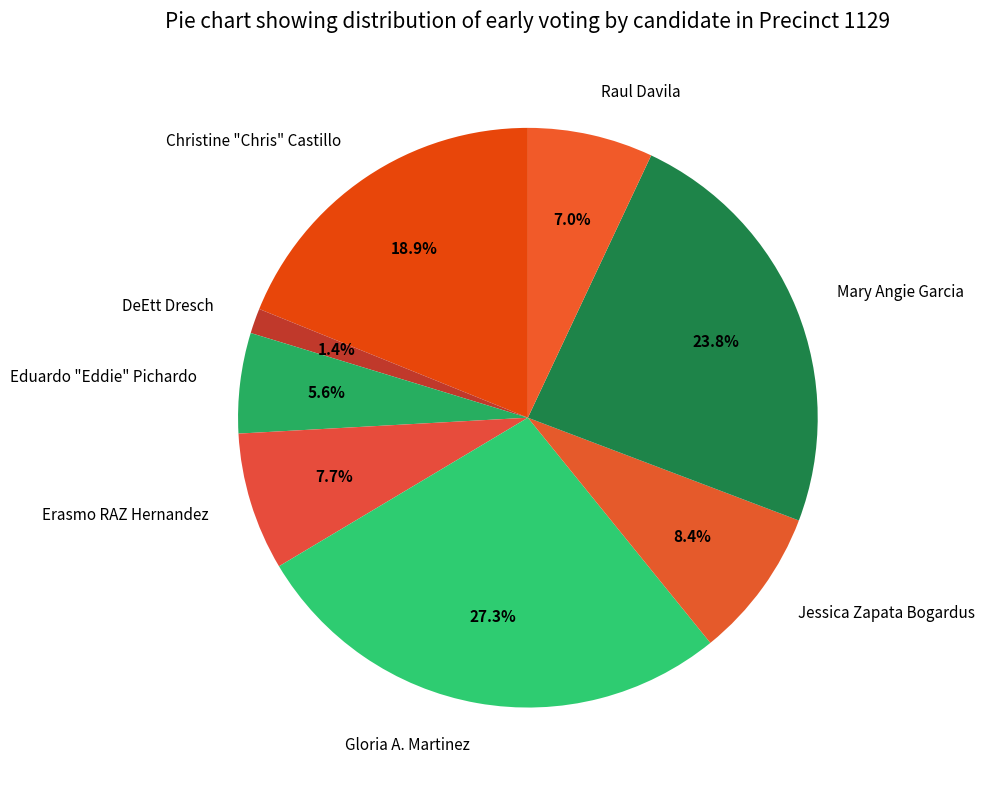

Between Erasmo RAZ Hernandez and Gloria A. Martinez, which is larger?

Gloria A. Martinez